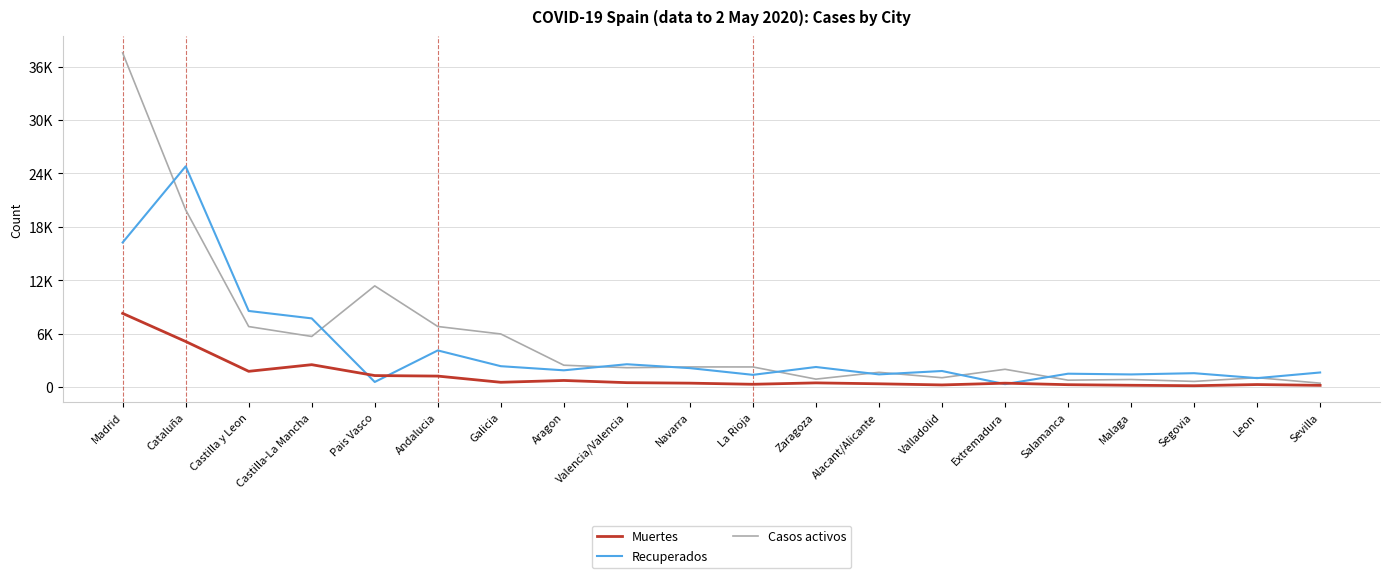

At Aragon, list the series in order from smallest to largest.

Muertes, Recuperados, Casos activos